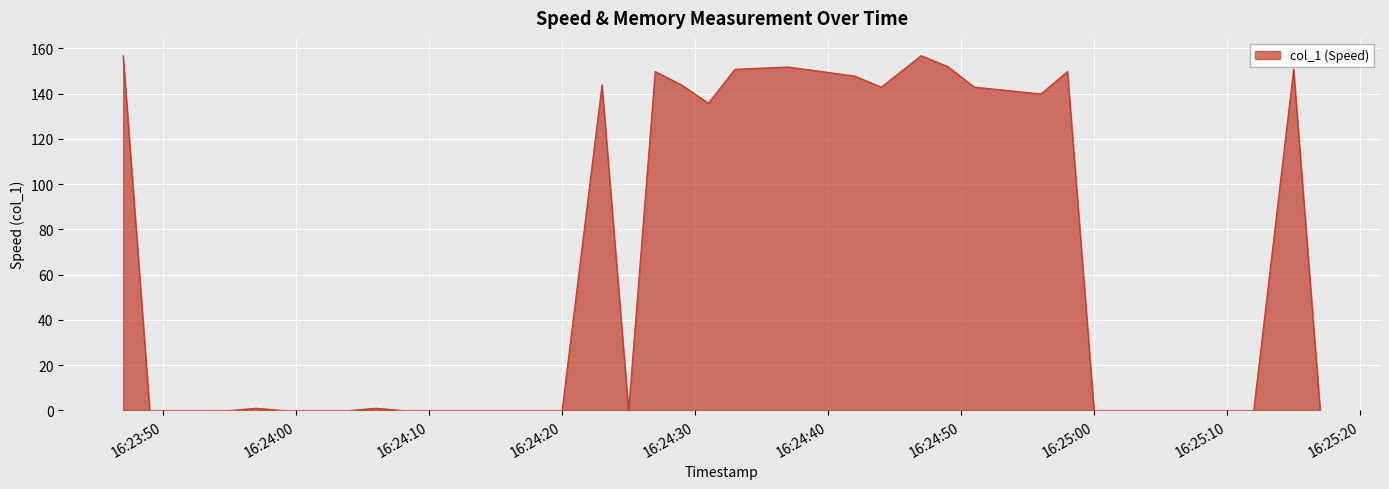

What is the maximum value shown in the chart?

156.8